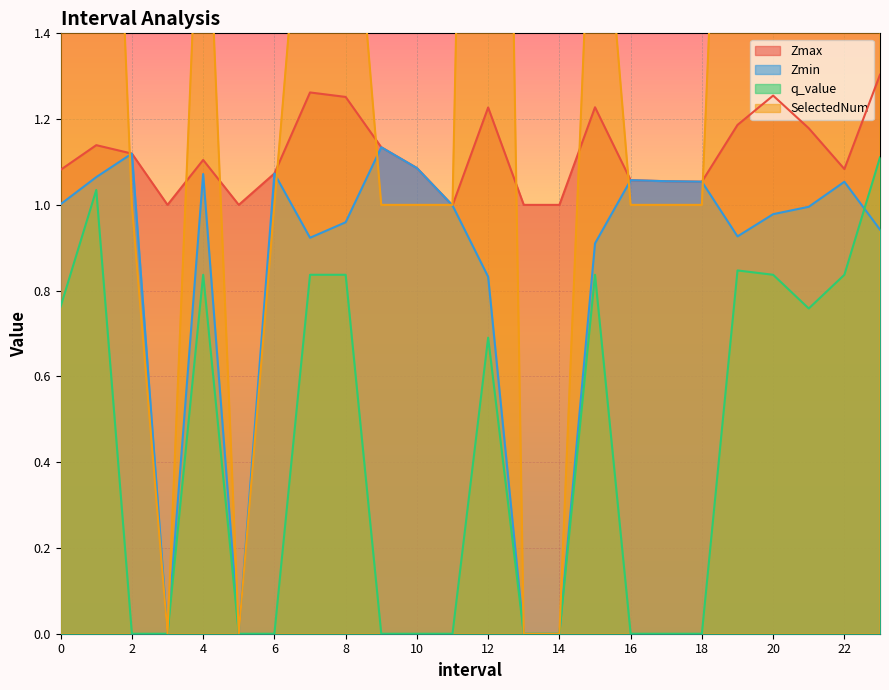

True or false: Zmax and q_value intersect in this chart.

False